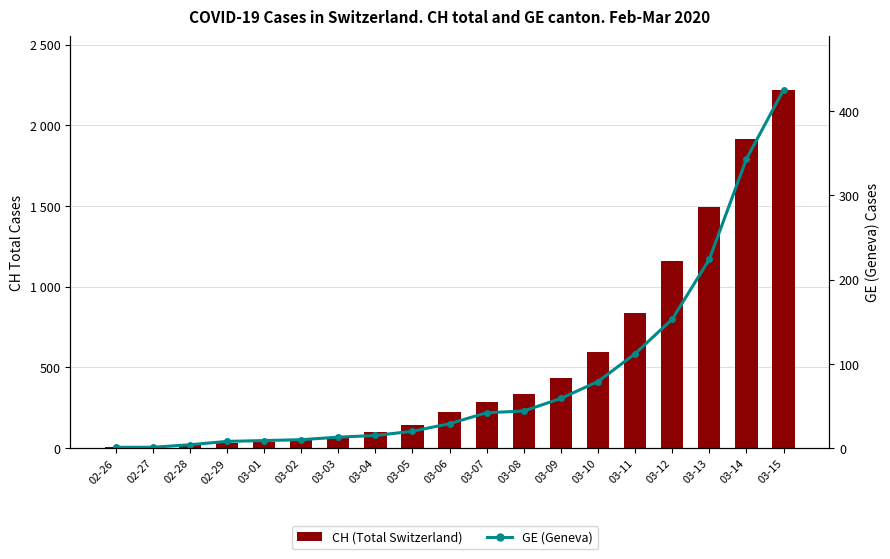

Is it true that GE (Geneva) equals 17 at 03-02?

False